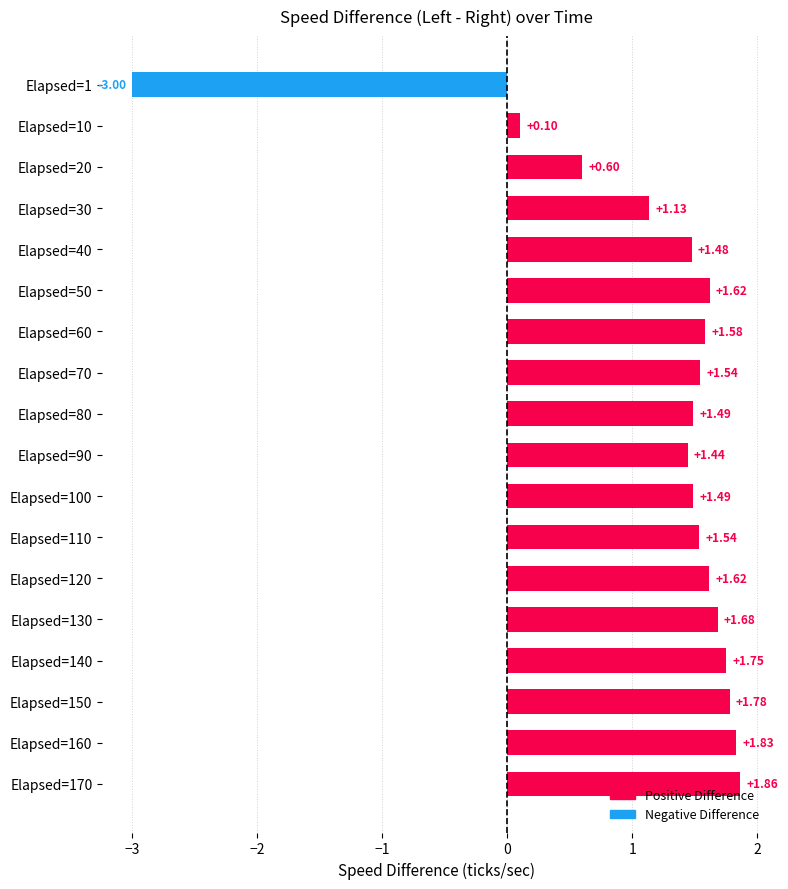

What is the difference between the values at Elapsed=100 and Elapsed=150?

0.3